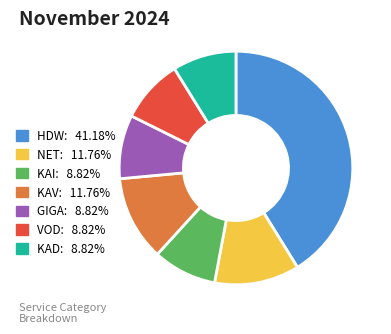

Is KAI the majority of the pie?

No